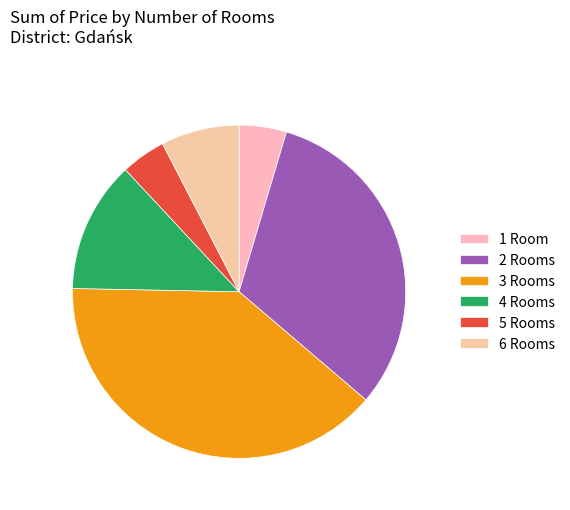

How many slices are in this pie chart?

6